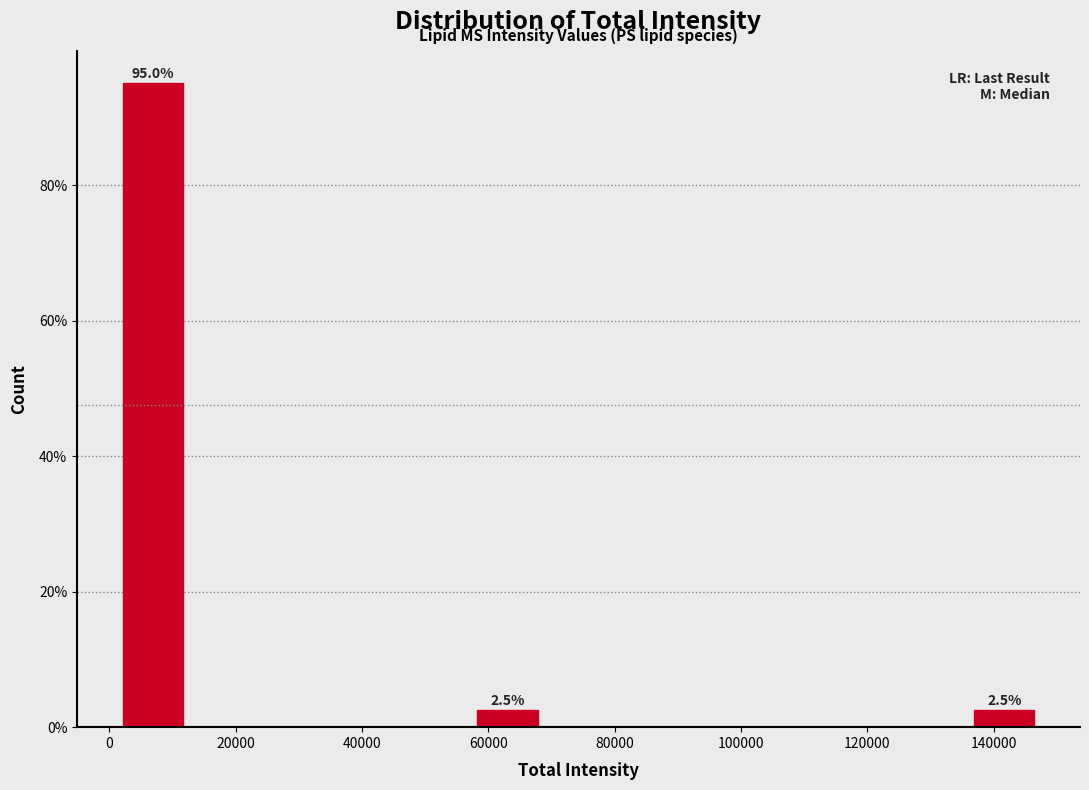

Over which range of the x-axis is the bar tallest?

2000 to 12000